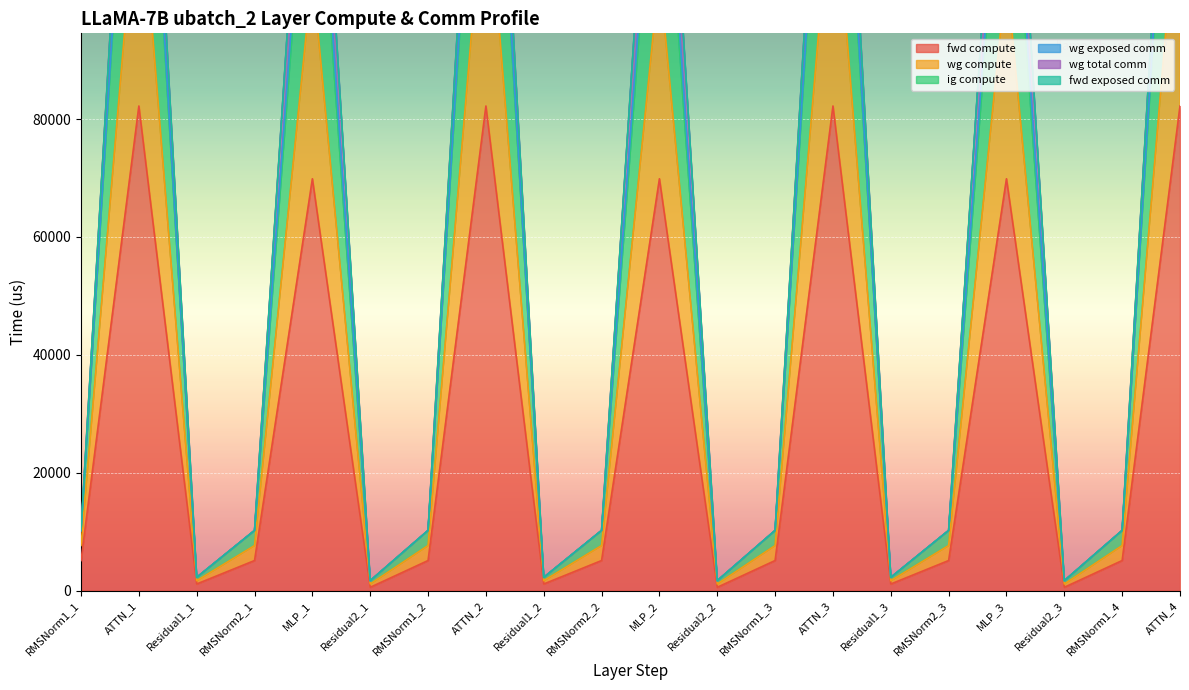

What value does the ig compute series have at Residual2_1?

1120.6